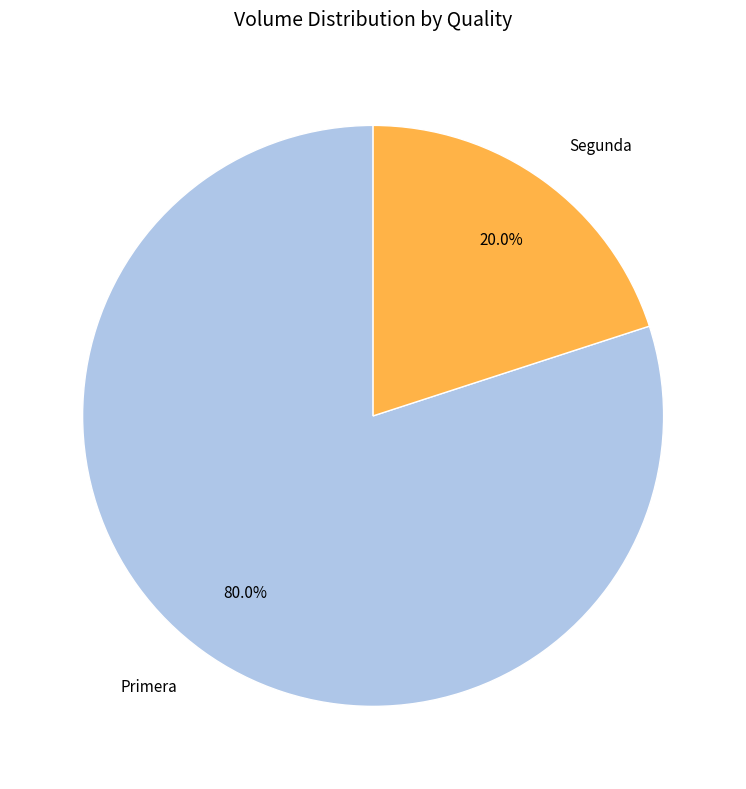

Does any single category account for the majority?

Yes